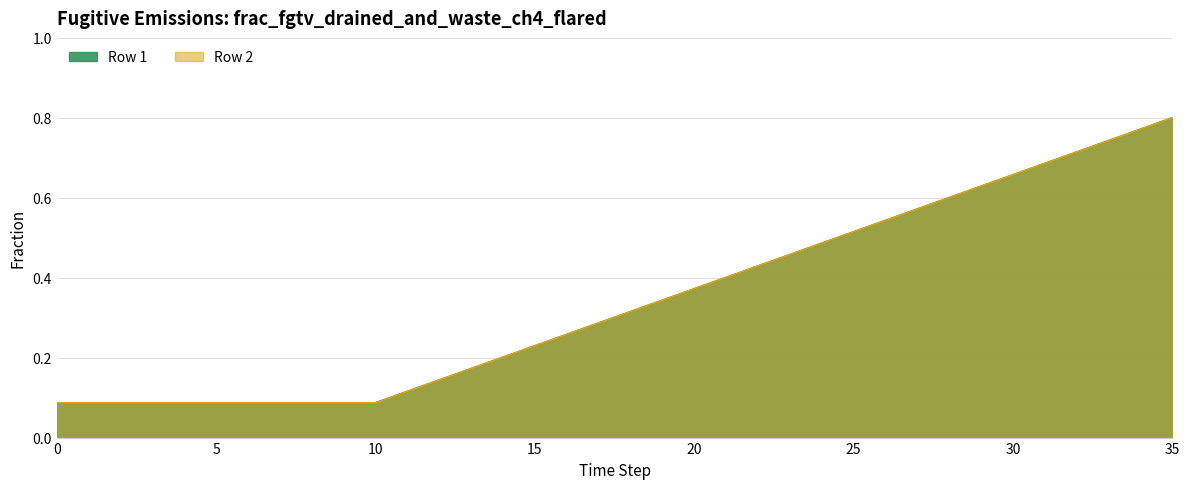

What is the lowest value of the Row 2 series?

0.1